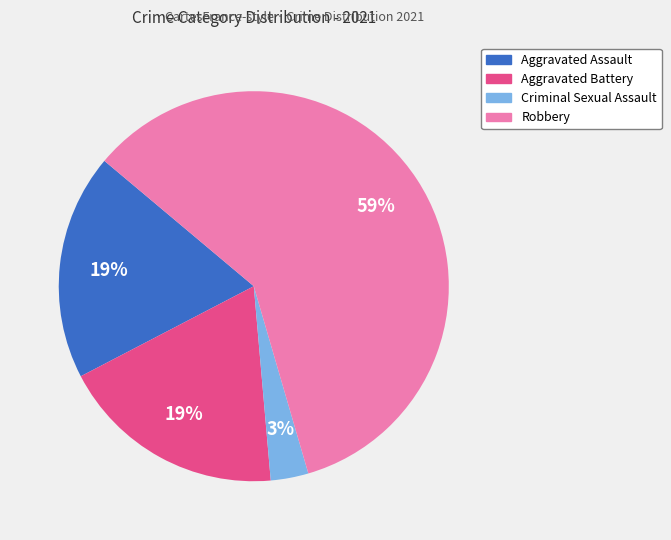

To the nearest percent, what is the average slice percentage?

25%